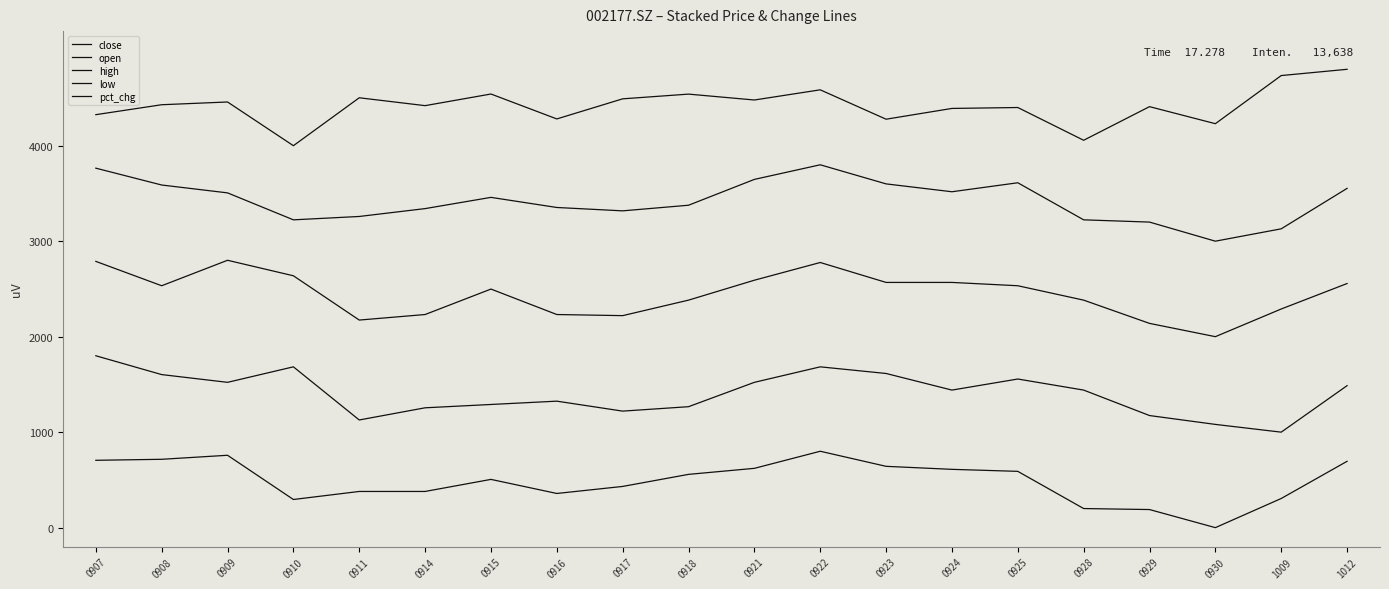

What is the value of the pct_chg point at the 16th from the left?

4056.8